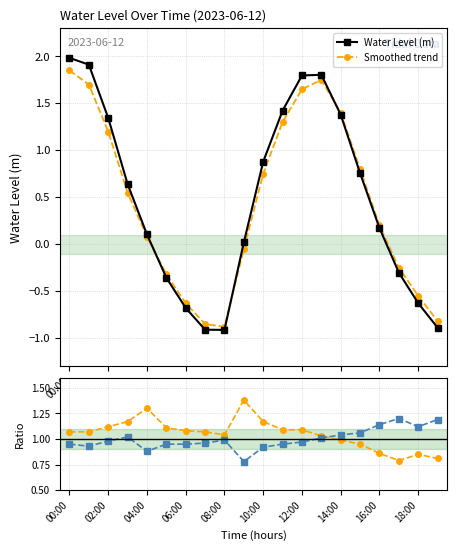

True or false: Smoothed trend has a value of -1.3 at 14:00.

False